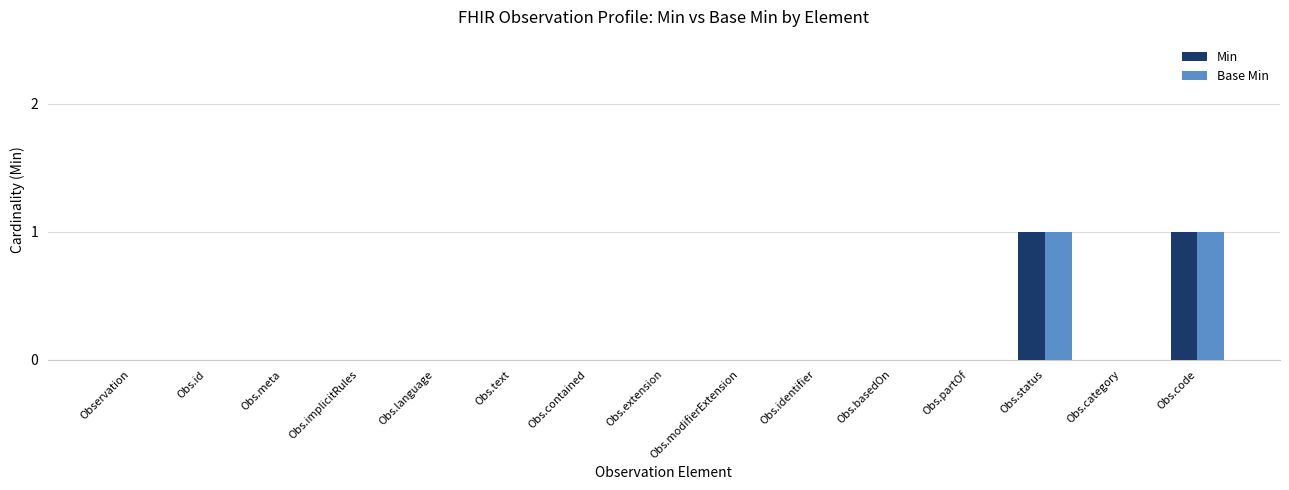

Reading left to right, what are all the values shown in this chart?

Min: 0	0	0	0	0	0	0	0	0	0	0	0	1	0	1
Base Min: 0	0	0	0	0	0	0	0	0	0	0	0	1	0	1